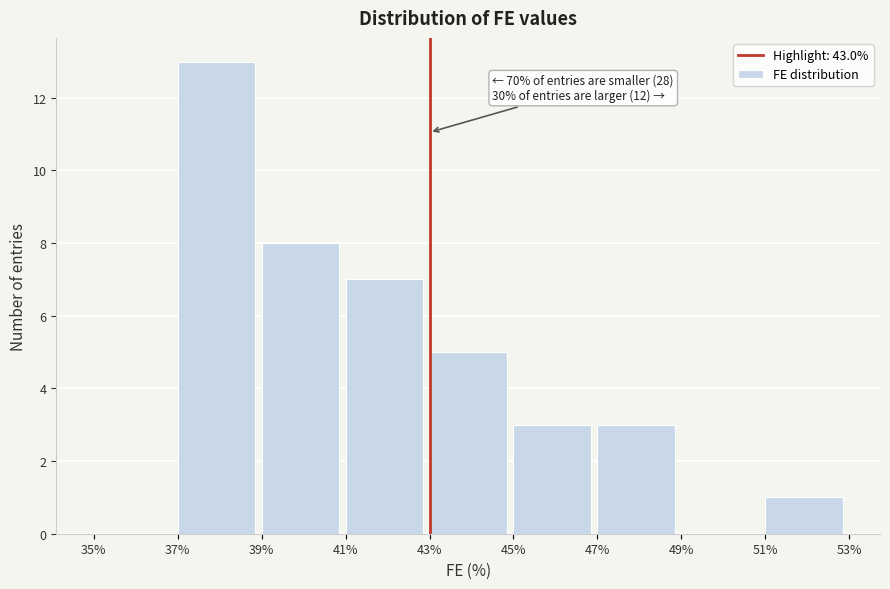

Which range on the x-axis has the tallest bar?

37% to 39%